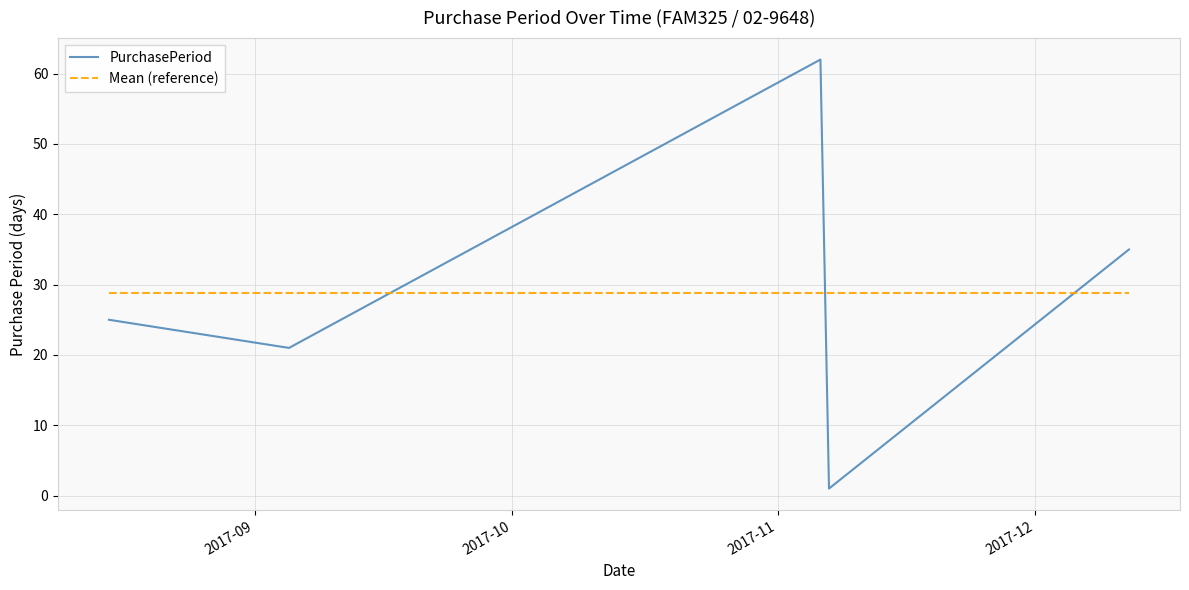

What is the difference between the maximum and second lowest values in the PurchasePeriod series?

41.0